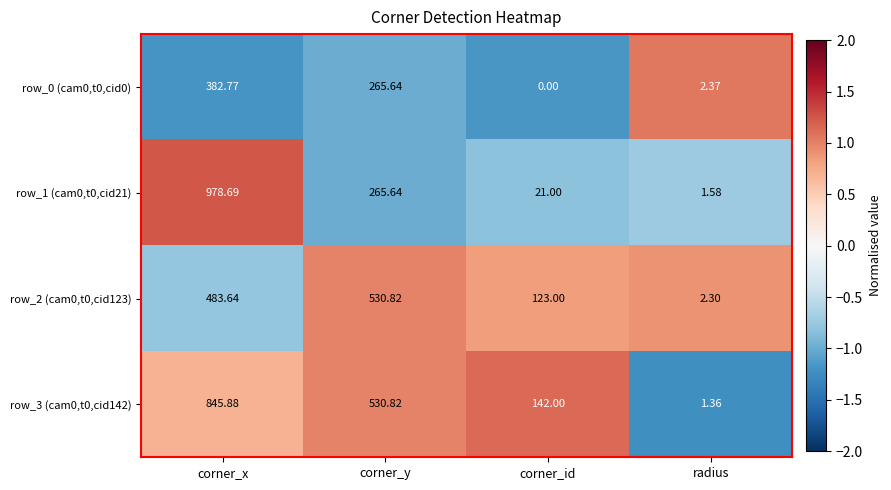

At which category is the sum across all series the highest?

corner_x